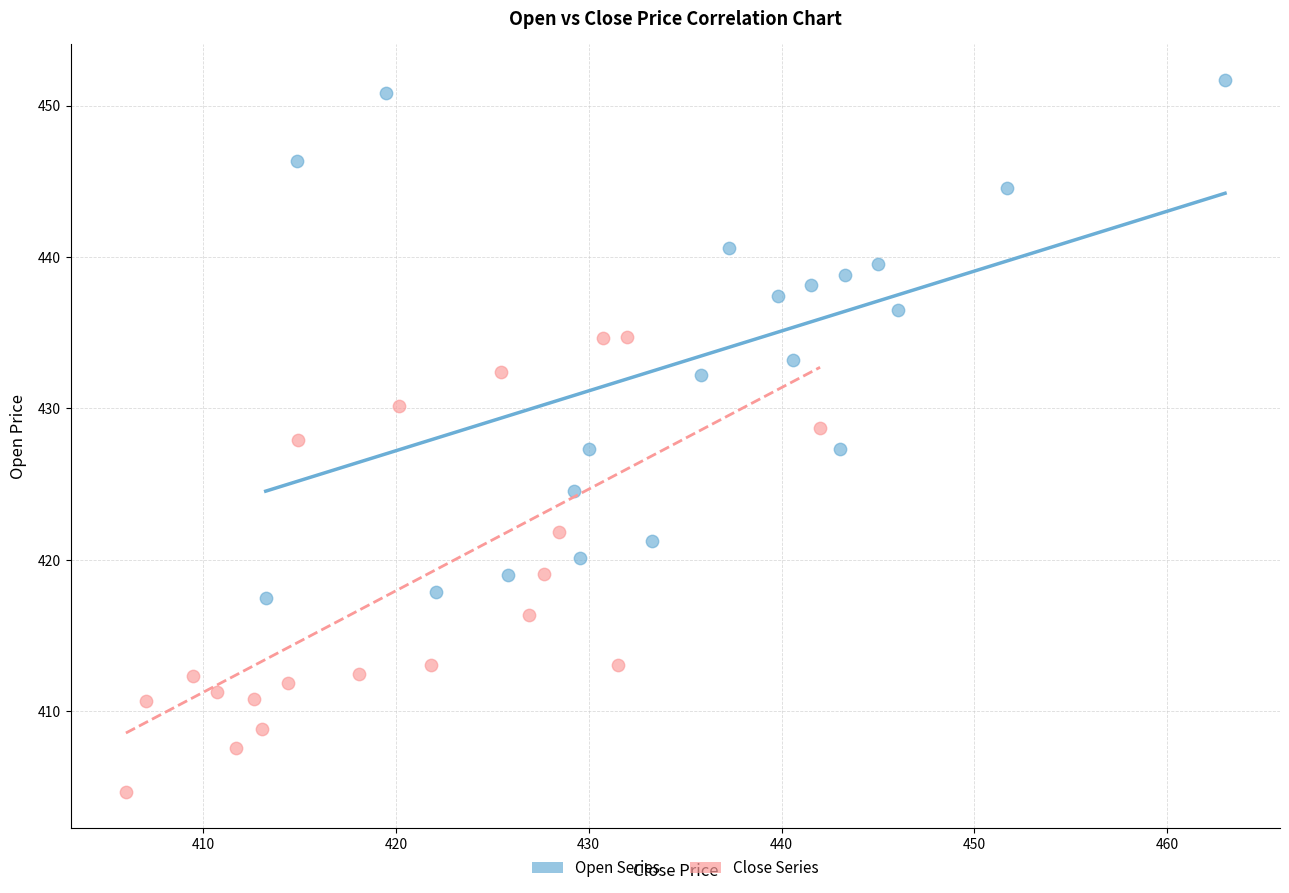

Which series has the largest Y range (max minus min)?

Open Series